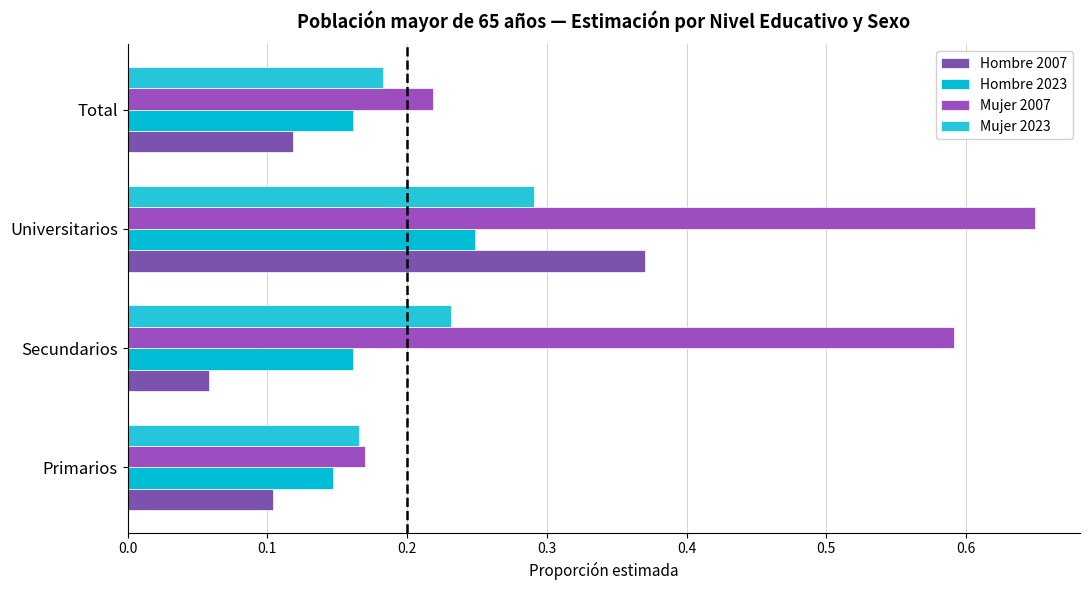

Count the number of categories in the chart.

4